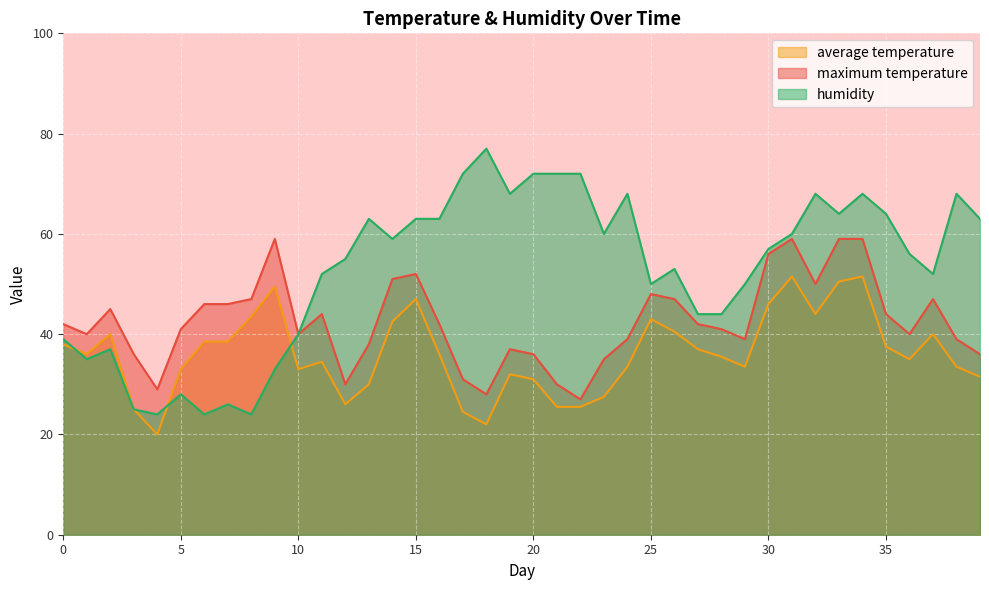

At which category is the sum across all series the highest?

34